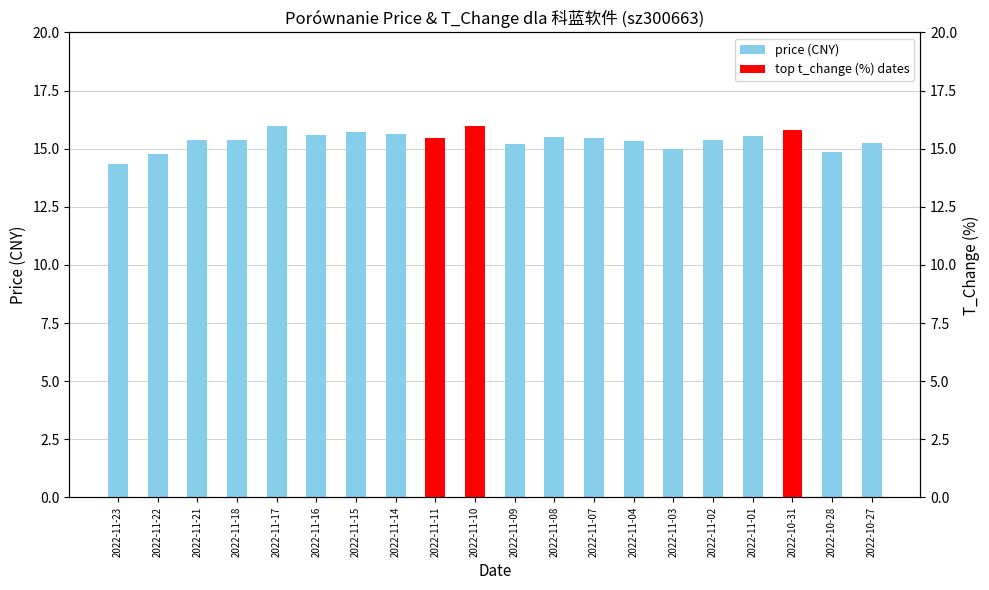

Rank the categories by value from lowest to highest.

2022-11-23, 2022-11-22, 2022-10-28, 2022-11-03, 2022-11-09, 2022-10-27, 2022-11-04, 2022-11-21, 2022-11-18, 2022-11-02, 2022-11-11, 2022-11-07, 2022-11-08, 2022-11-01, 2022-11-16, 2022-11-14, 2022-11-15, 2022-10-31, 2022-11-17, 2022-11-10